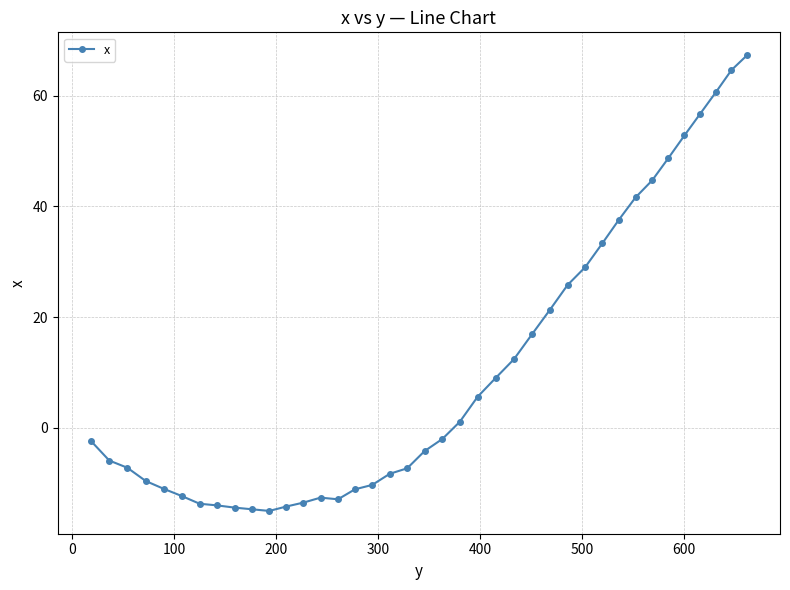

What is the smallest value displayed?

-15.0